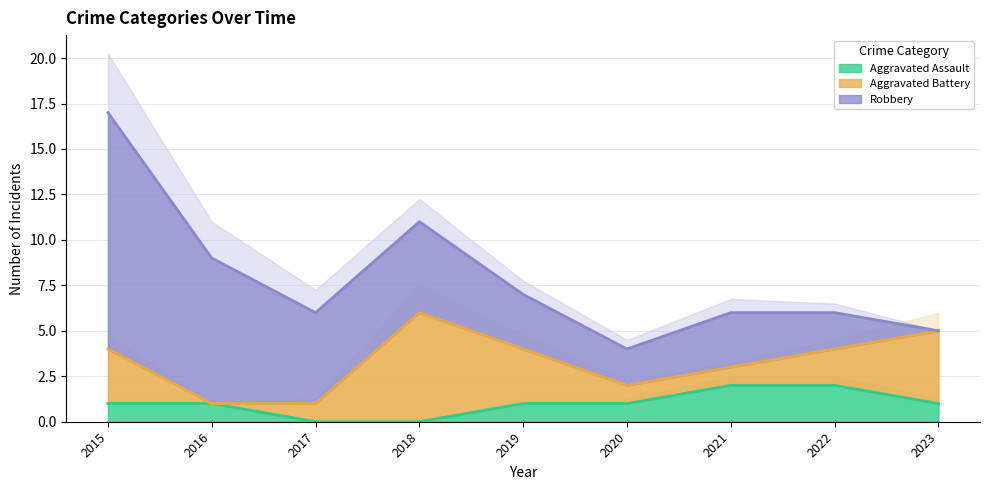

Which series has the widest spread of values?

Robbery